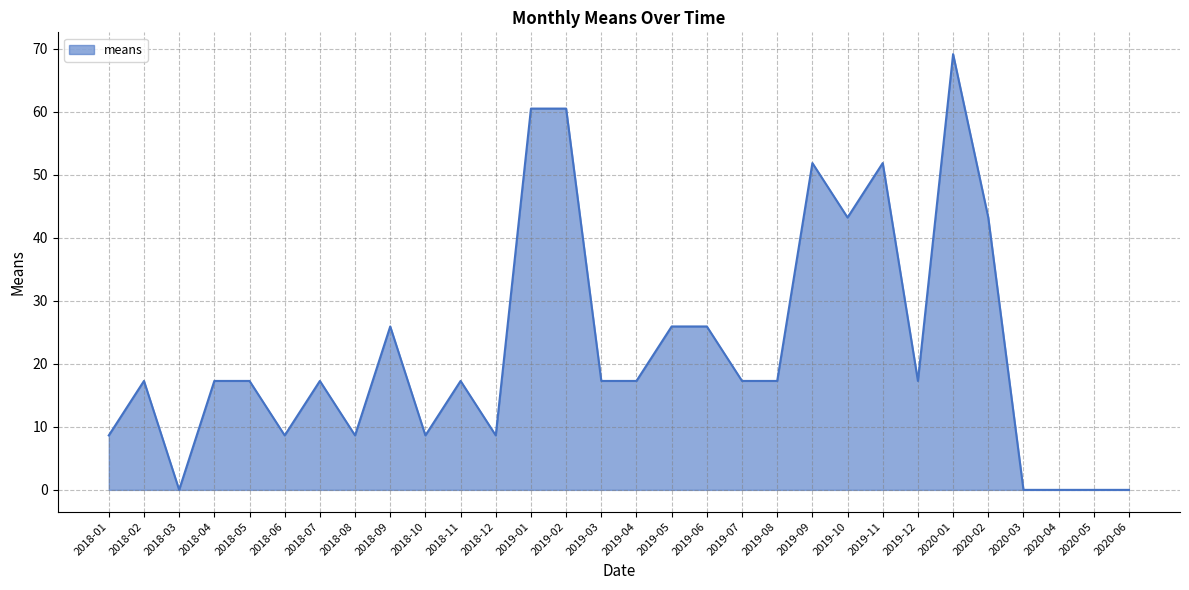

What position from the left is 2019-11?

23